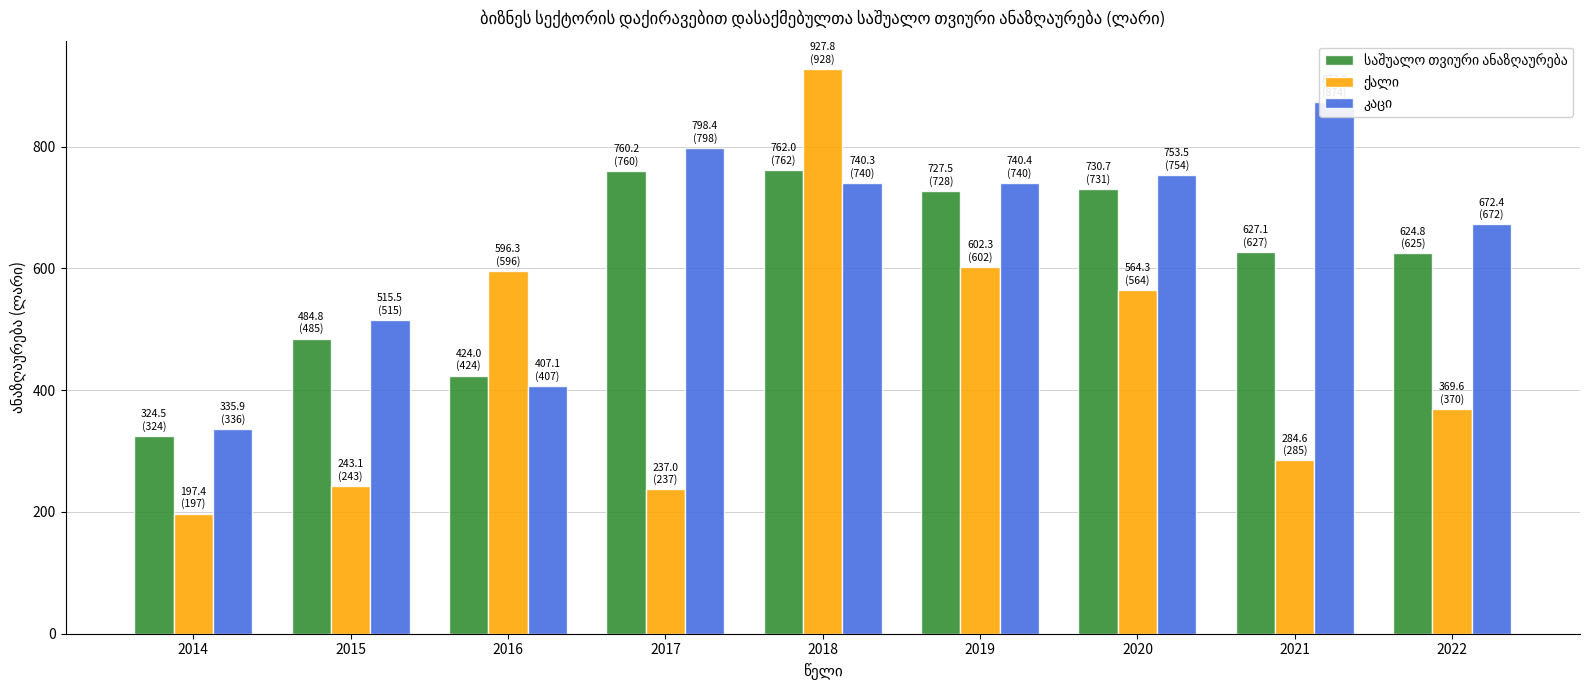

What is the value of the საშუალო თვიური ანაზღაურება bar at the 8th from the left?

627.1